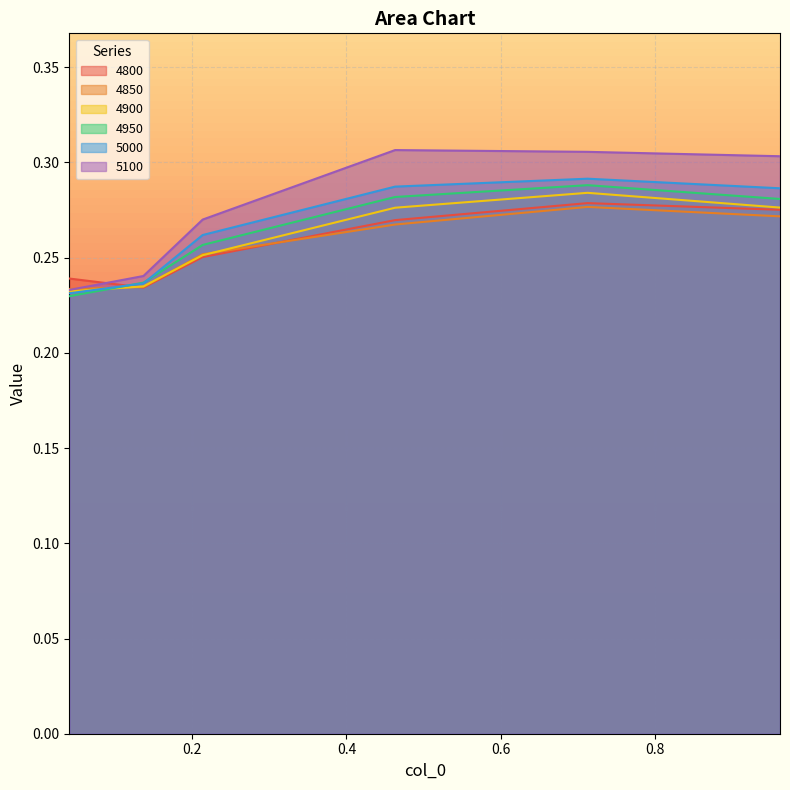

At which category does the chart reach its peak across all series?

0.463013698630137